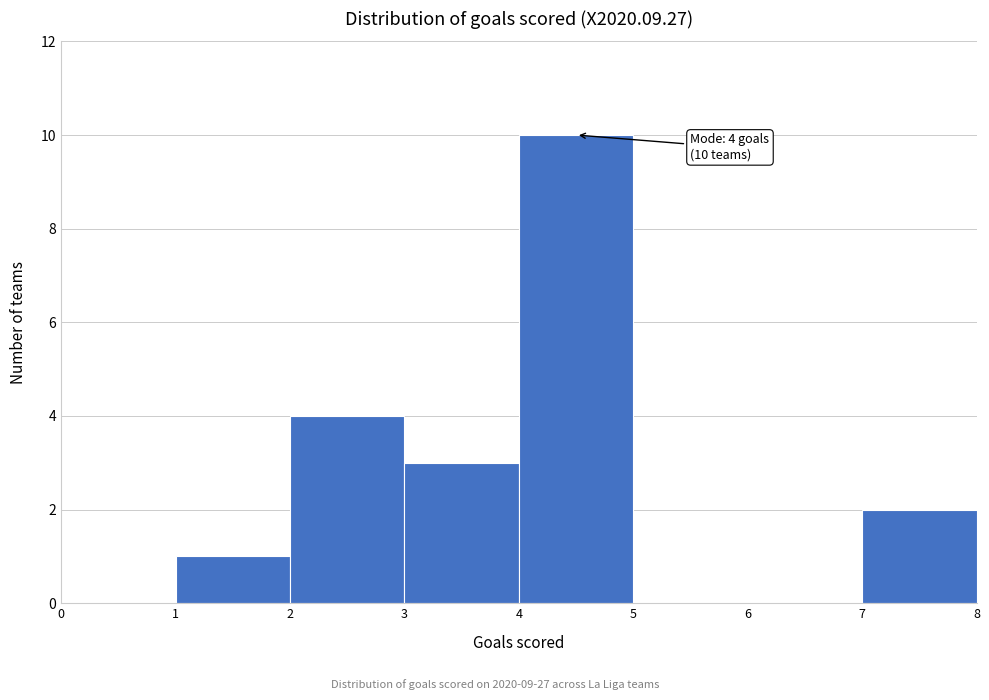

Over which range of the x-axis is the bar tallest?

4 to 5